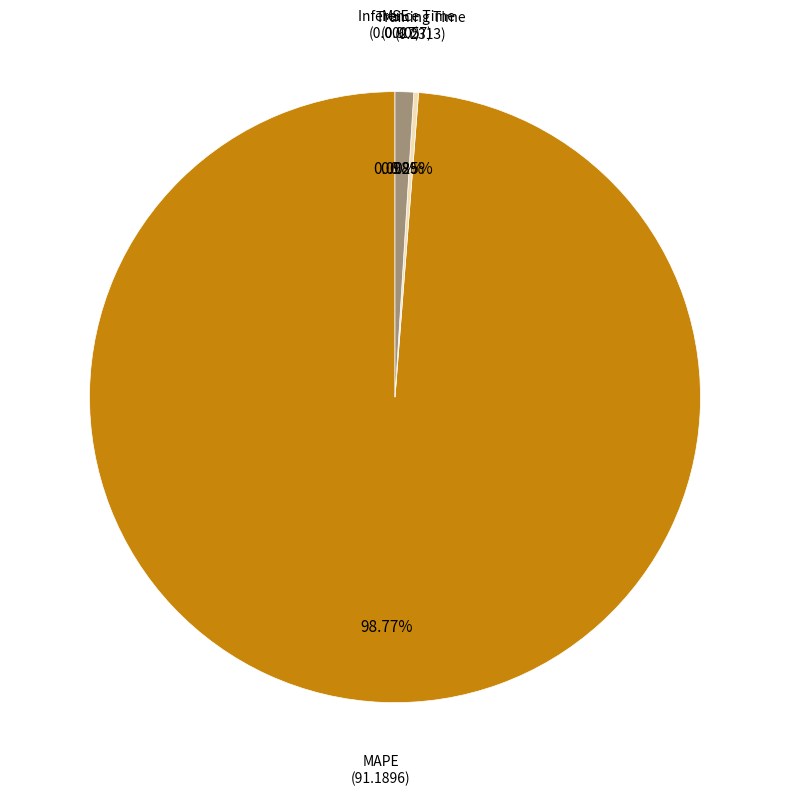

To the nearest percent, what percentage of the pie is MAPE?

99%